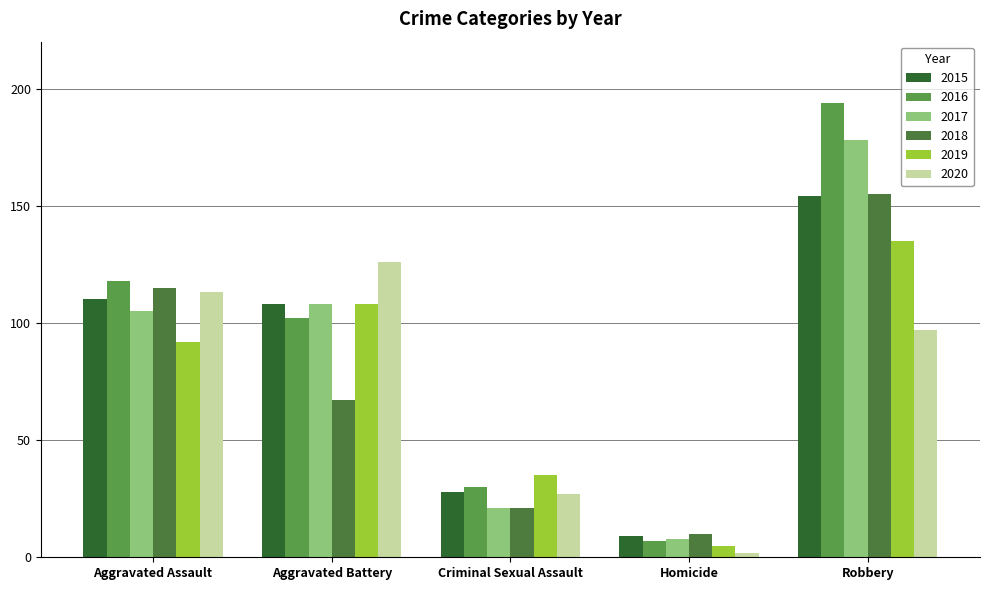

What is the smallest value displayed?

2